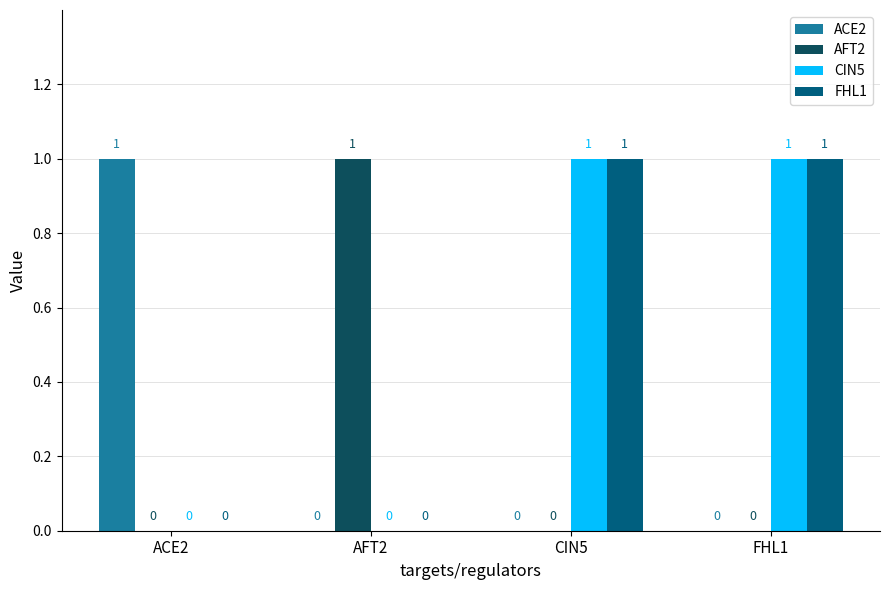

Is it true that CIN5 equals 0 at ACE2?

True